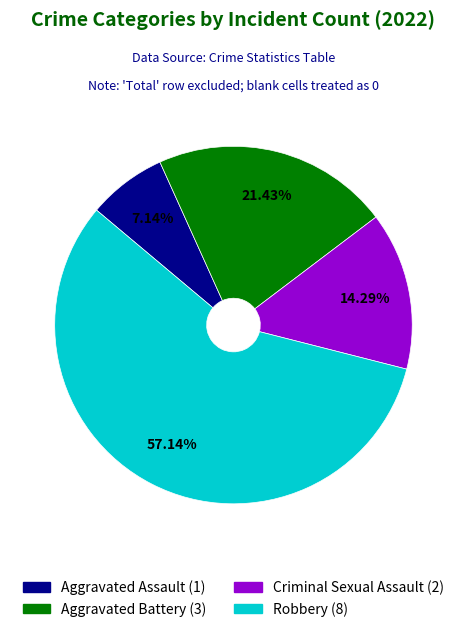

What percentage do Aggravated Battery and Robbery together represent?

78.6%